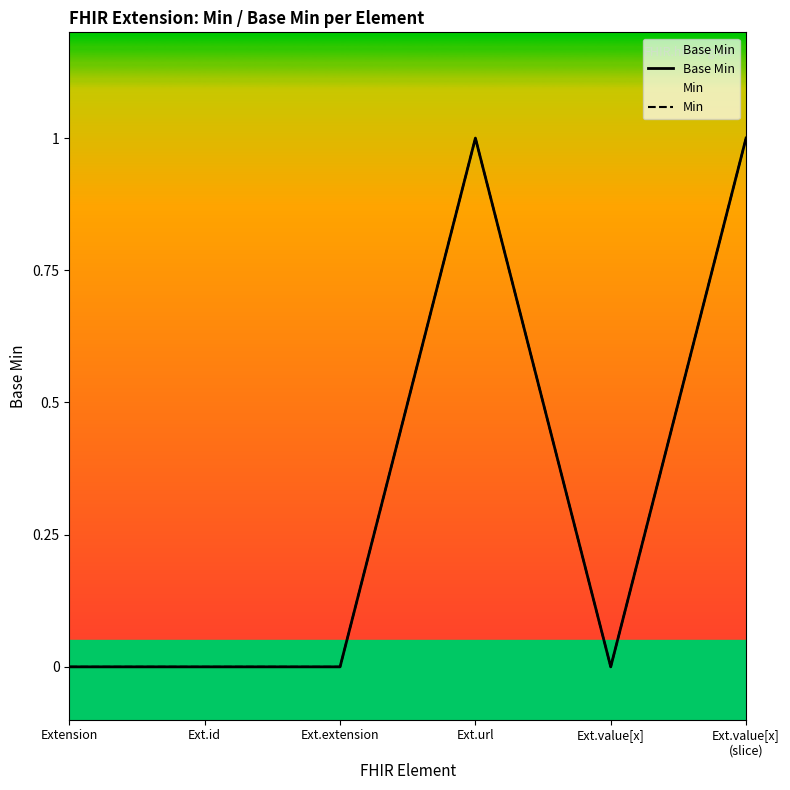

Reading left to right, extract all data points from this chart.

Base Min: 0	0	0	1	0	1
Min: 0	0	0	1	0	1